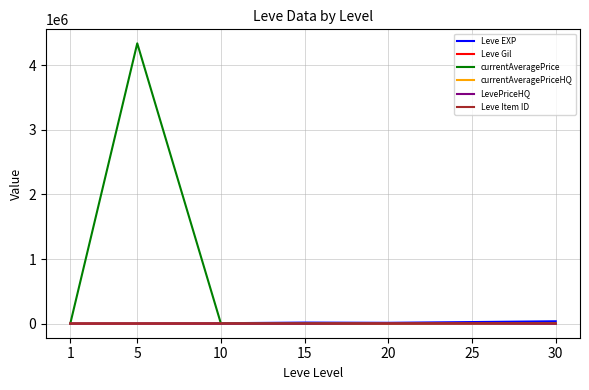

At which label is LevePriceHQ closest to 2875?

5